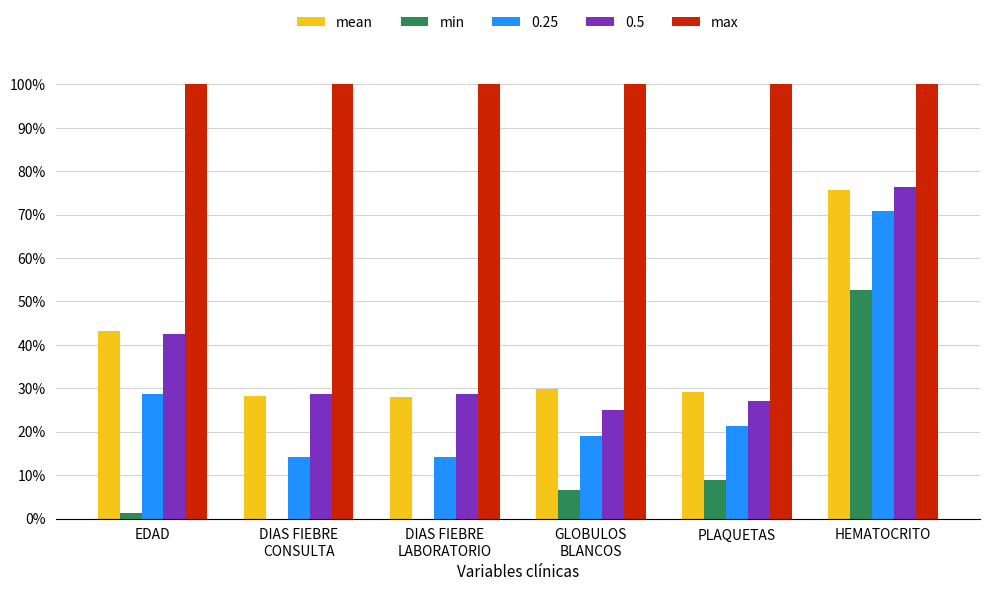

What is the highest value of the min series?

52.7